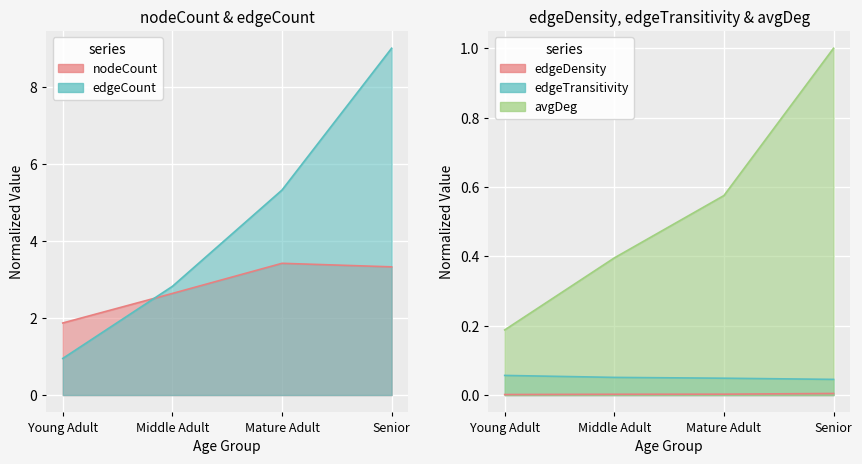

Count the number of data series in this chart.

5